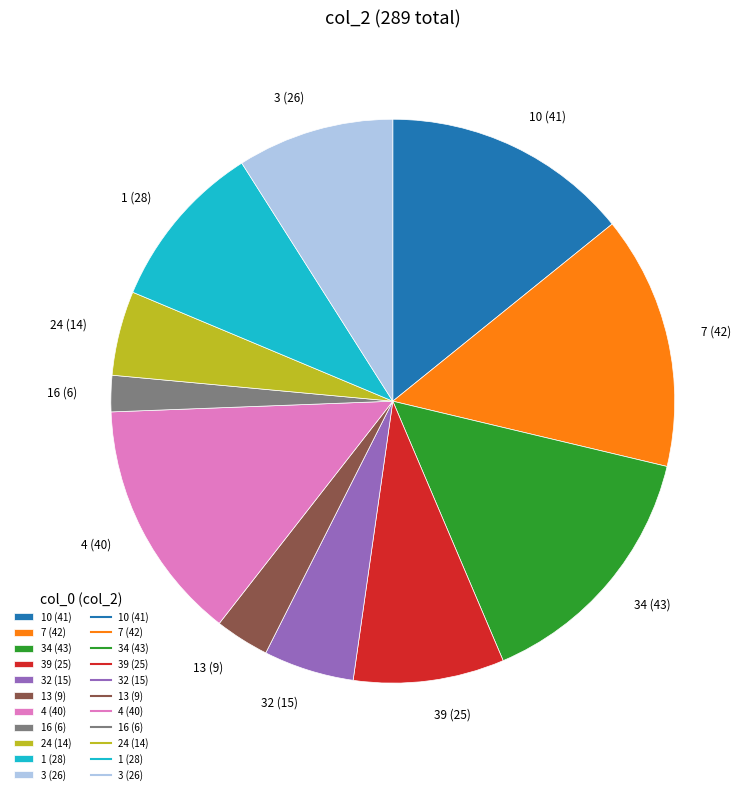

Which slice is the smallest?

16 (6)